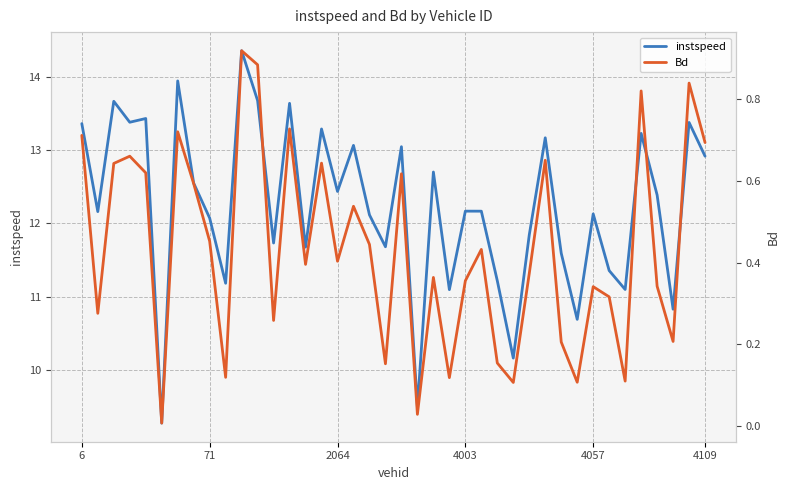

Reading left to right, transcribe all the data shown in this chart.

instspeed: 13.4	12.2	13.7	13.4	13.4	9.3	13.9	12.5	12.1	11.2	14.4	13.7	11.7	13.6	11.7	13.3	12.4	13.1	12.1	11.7	13.0	9.5	12.7	11.1	12.2	12.2	11.2	10.2	11.8	13.2	11.6	10.7	12.1	11.4	11.1	13.2	12.4	10.8	13.4	12.9
Bd: 0.7	0.3	0.6	0.7	0.6	0.0	0.7	0.6	0.5	0.1	0.9	0.9	0.3	0.7	0.4	0.6	0.4	0.5	0.4	0.2	0.6	0.0	0.4	0.1	0.4	0.4	0.2	0.1	0.4	0.7	0.2	0.1	0.3	0.3	0.1	0.8	0.3	0.2	0.8	0.7